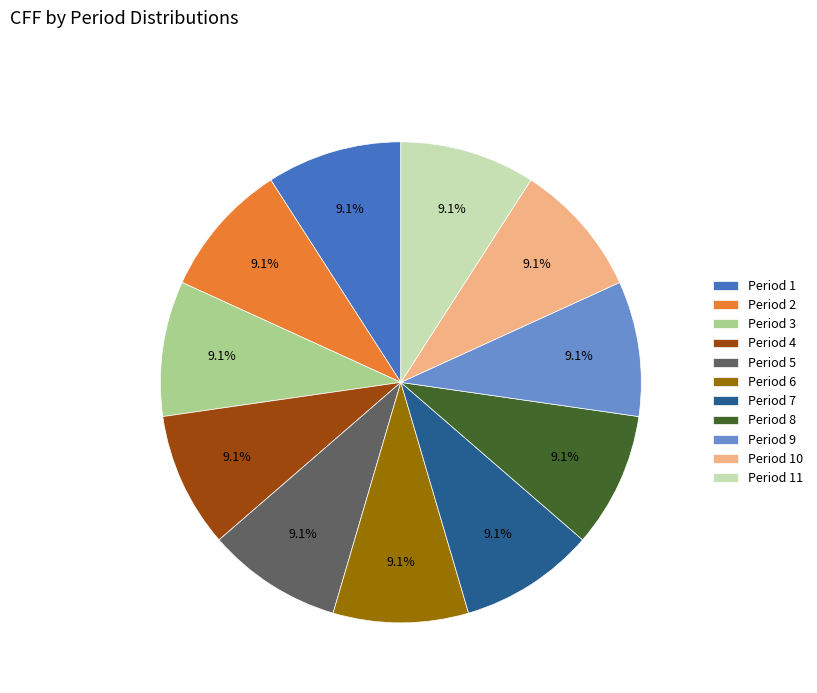

How many slices are in this pie chart?

11